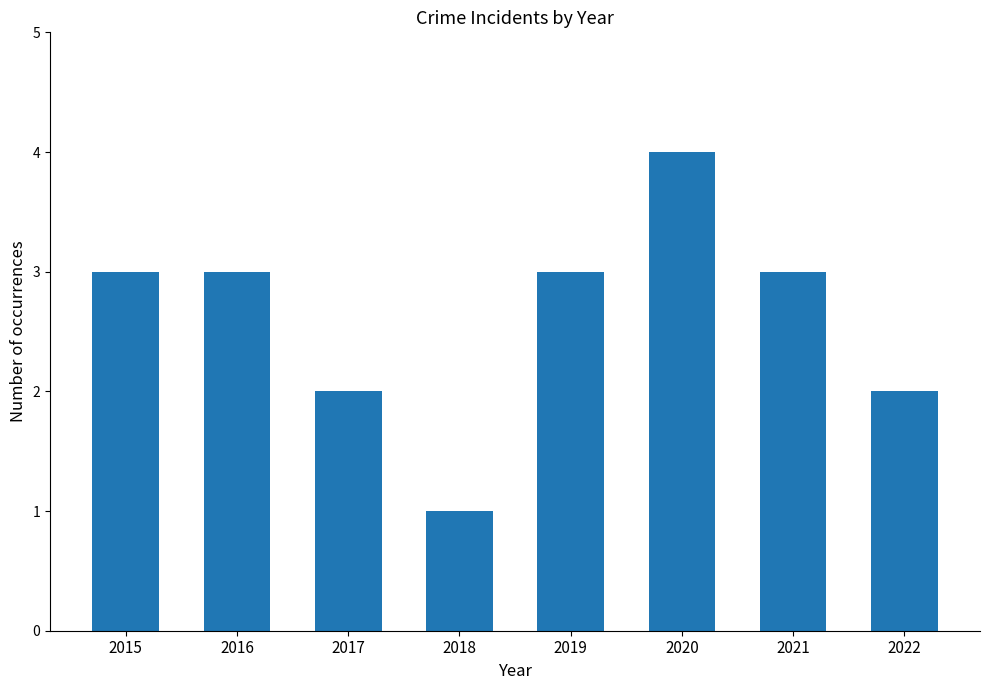

What is the difference between the maximum and minimum values?

3